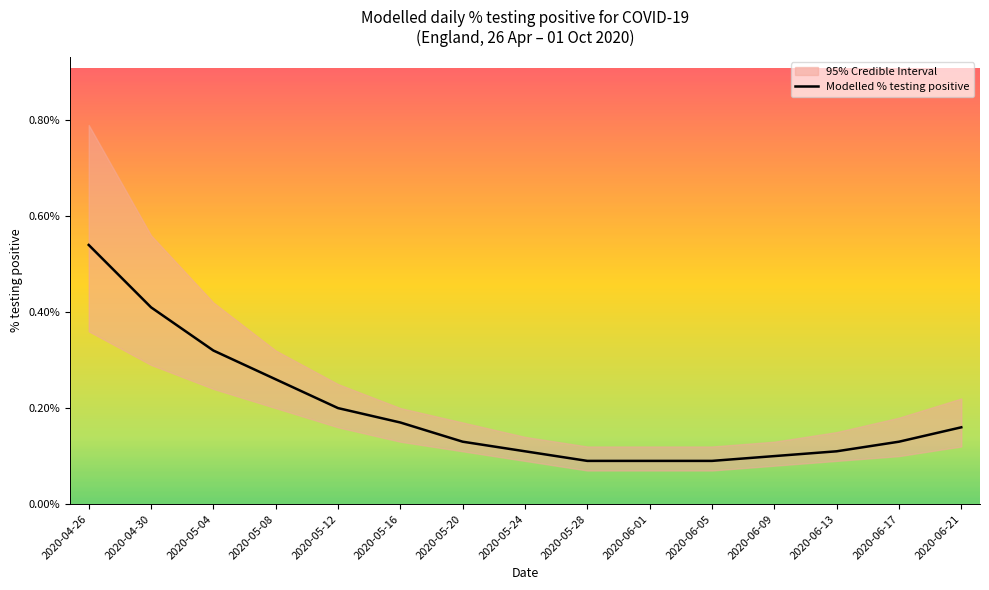

Which label corresponds to the smallest value in the chart?

2020-05-28